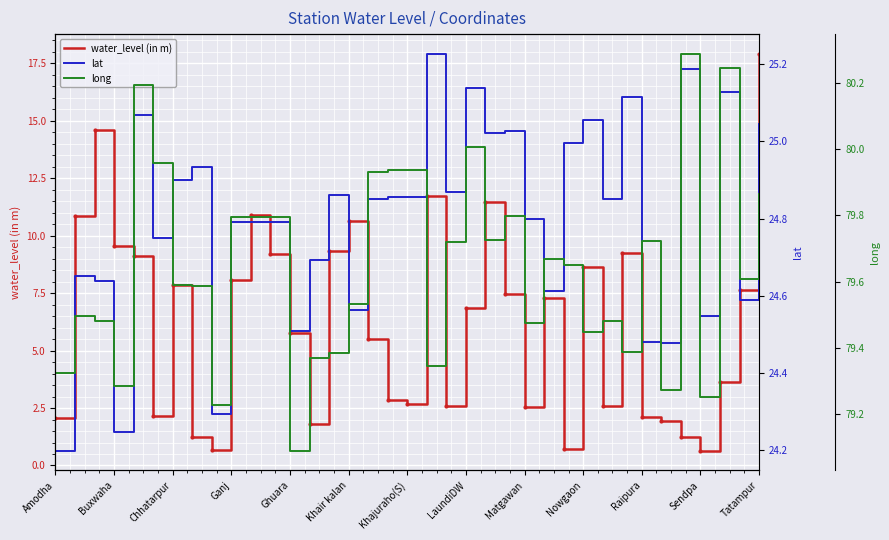

True or false: water_level (in m) has a value of 3.5 at Khajuraho(S).

False